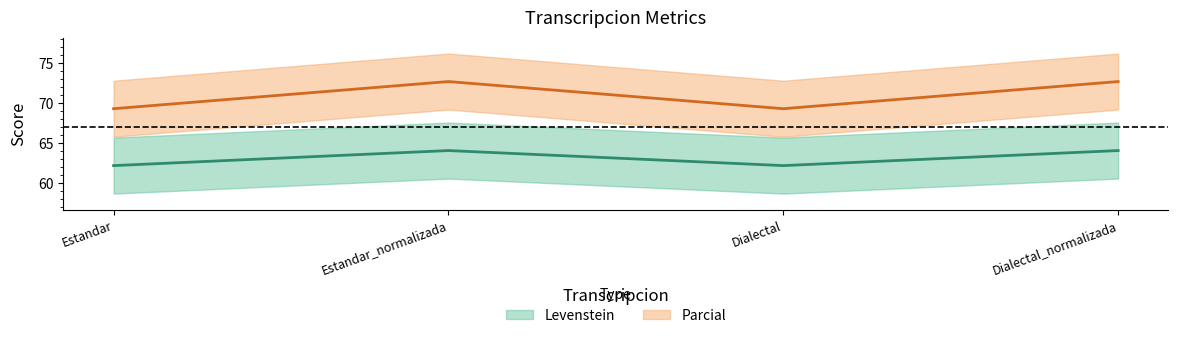

What is the sum of all Parcial values?

284.1